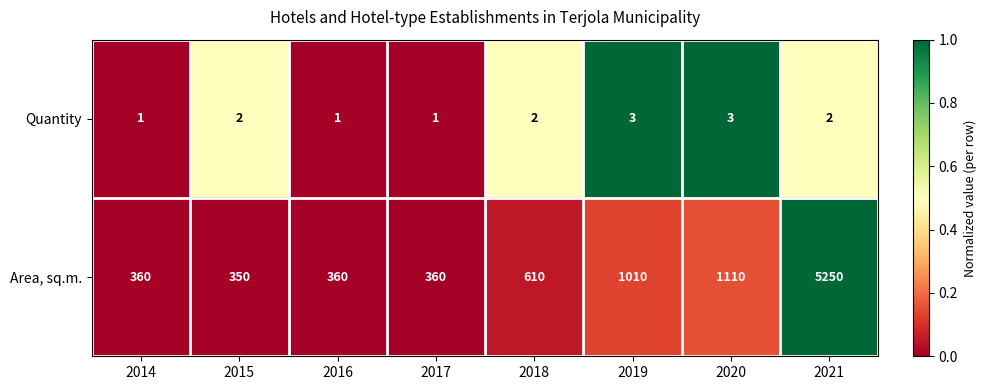

How many Quantity values are between 1 and 3?

8